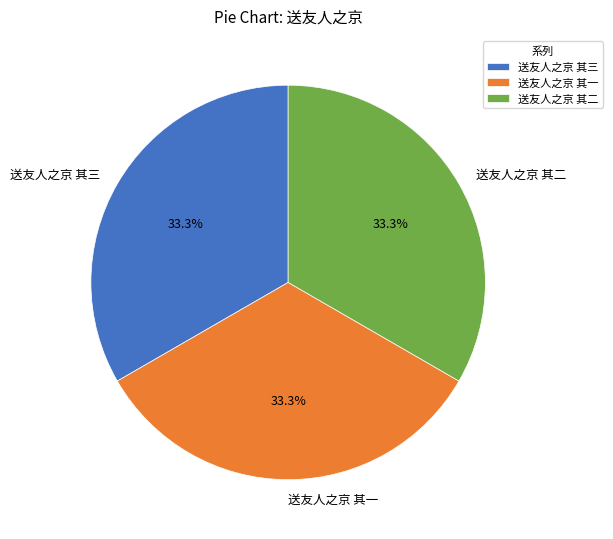

What percentage do 送友人之京 其三 and 送友人之京 其一 together represent?

66.7%